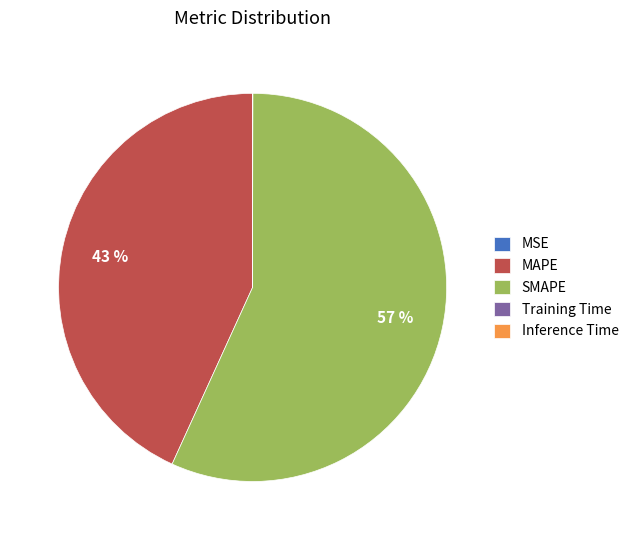

What is the largest slice in the pie chart?

SMAPE